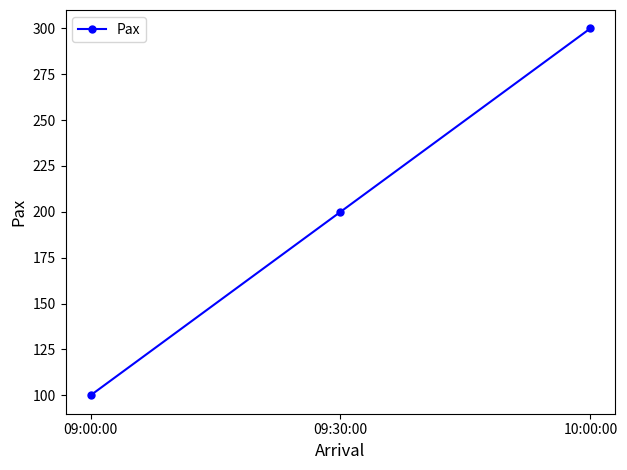

What is the label of the 3rd point from the right?

09:00:00